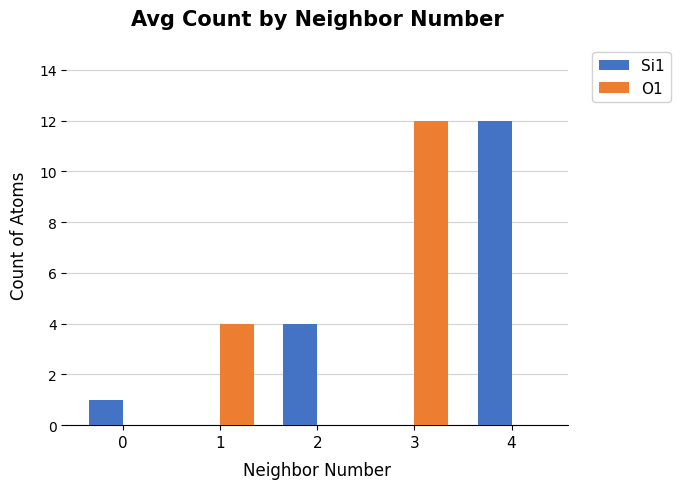

Between 2 and 4, which series saw the biggest shift?

Si1